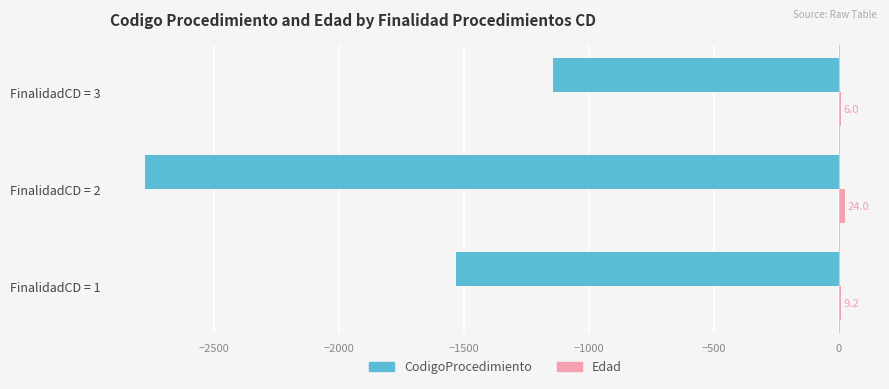

What is the greatest value displayed?

24.0